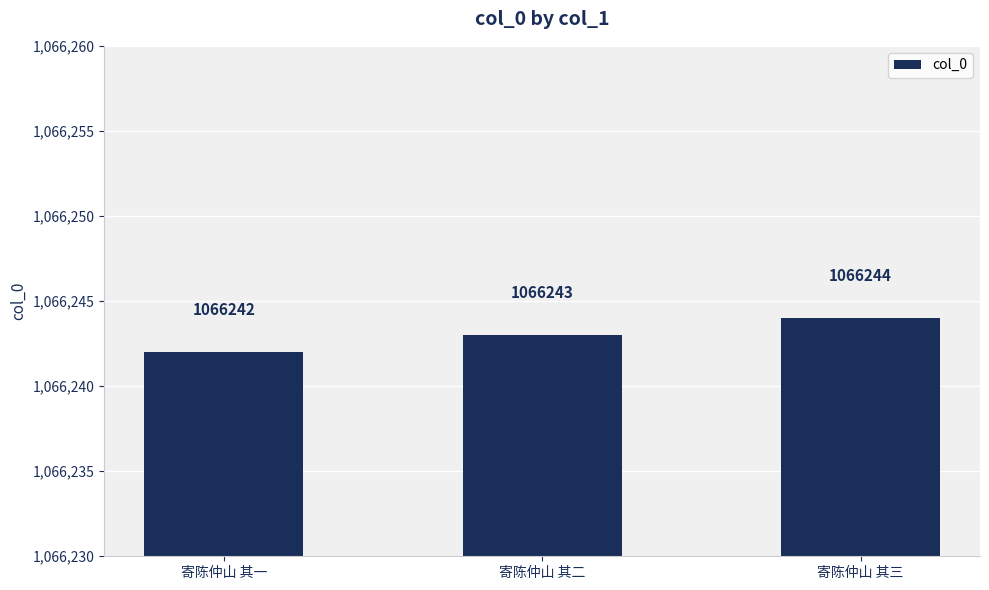

Approximately how many times larger is the value at 寄陈仲山 其一 compared to 寄陈仲山 其三?

1.0